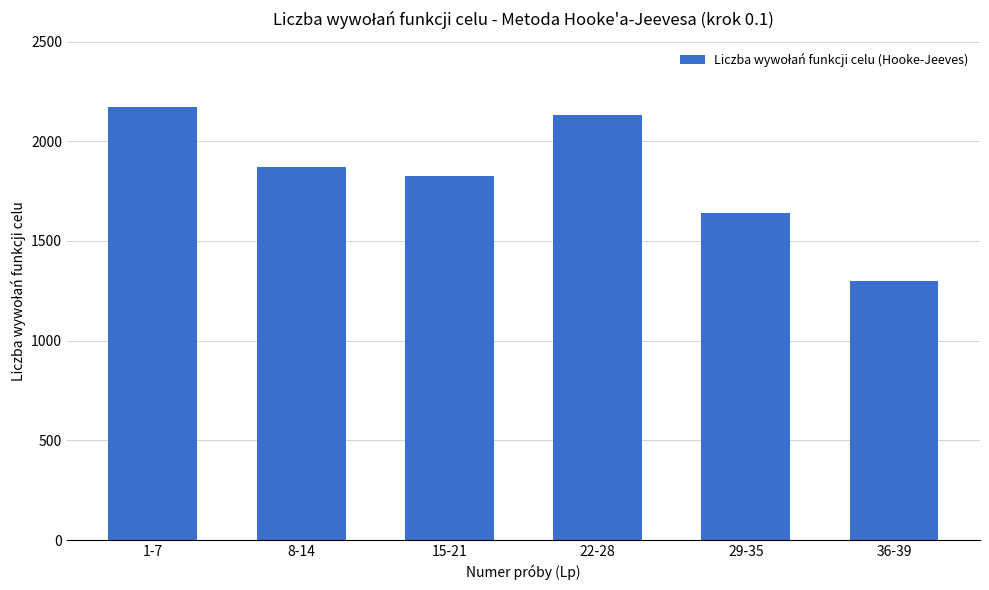

How many bars are there in total?

6